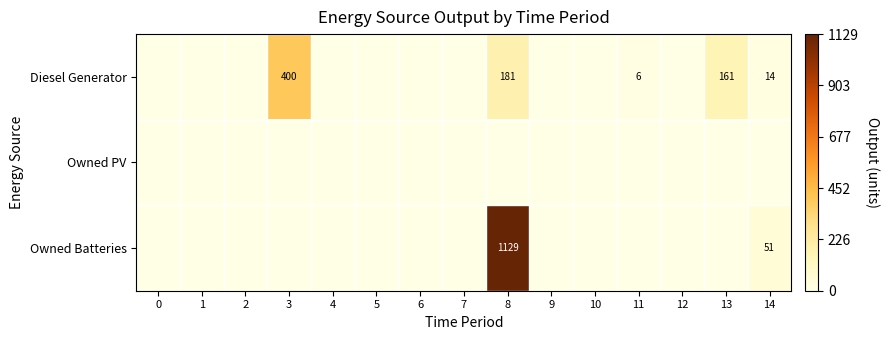

What is the spread (max minus min) of values at 11?

6